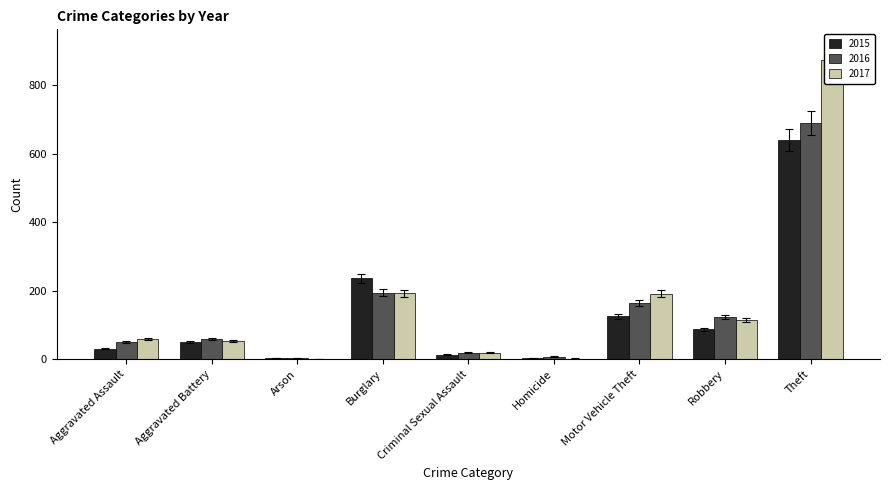

What is the value of the 2015 bar at the 5th from the left?

11.8